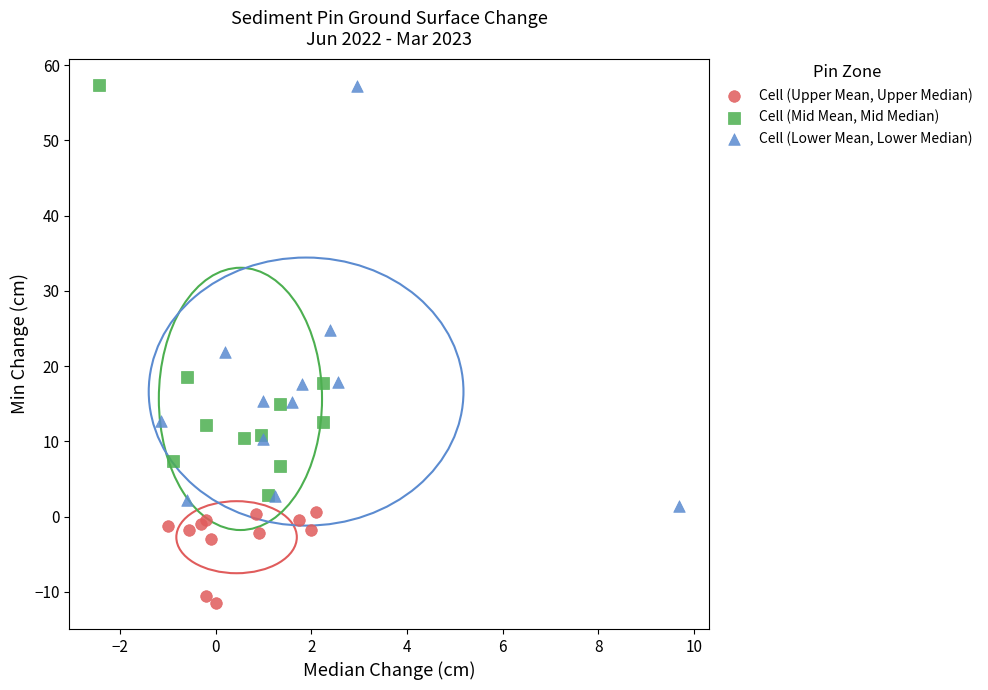

Which series has the largest Y range (max minus min)?

Cell (Lower Mean, Lower Median)